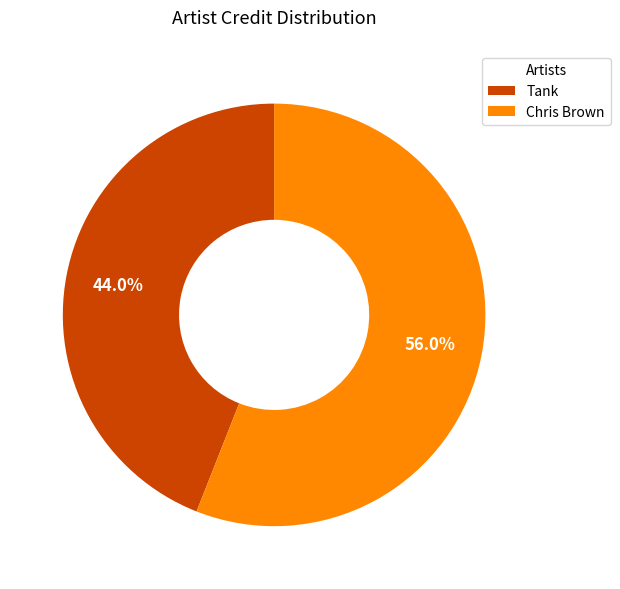

Is it true that Chris Brown is 56% of the pie?

True